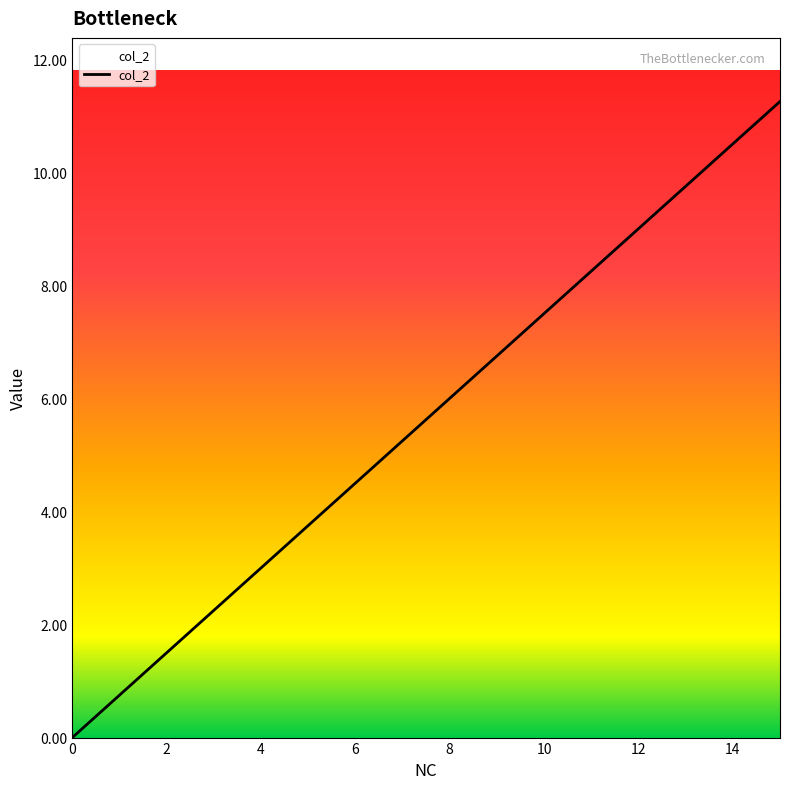

Read the value at 8.

6.0